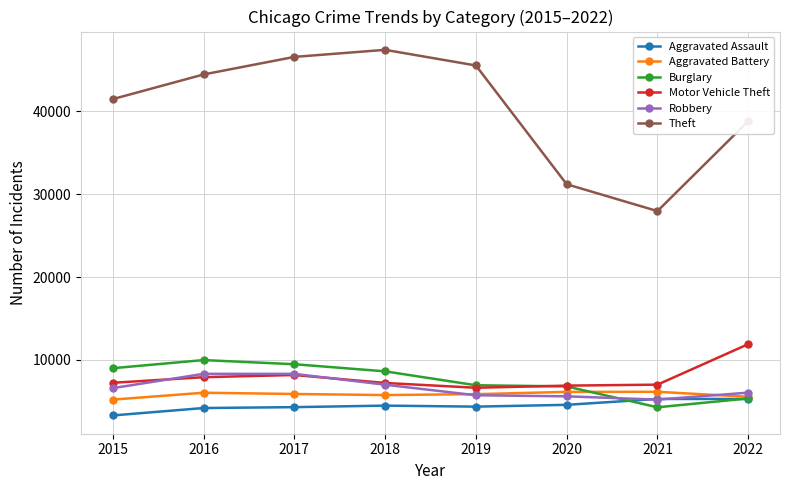

What is the value of the Theft point at the 2nd from the left?

44429